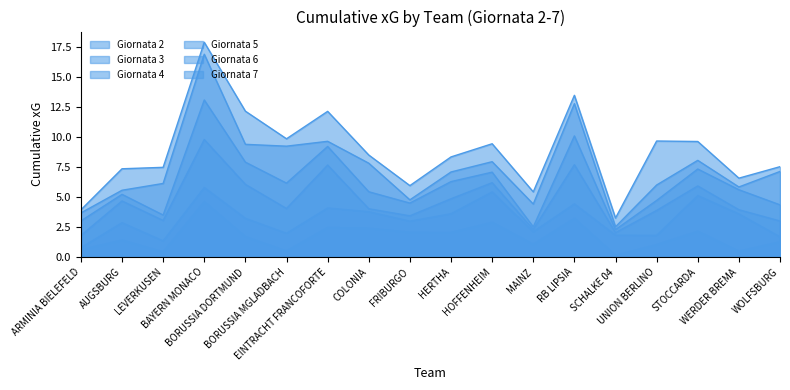

What is the average value of the Giornata 4 series?

4.7